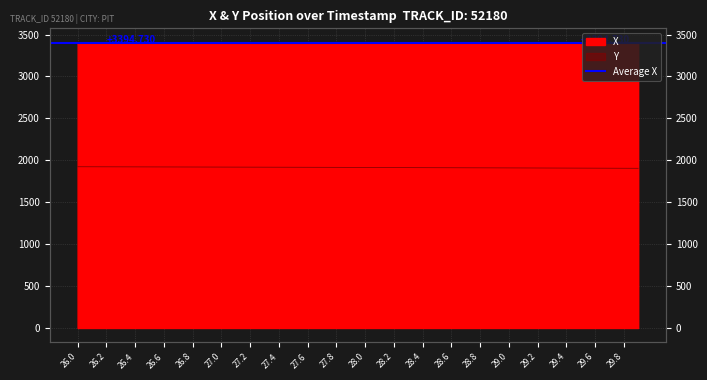

Between 26.1 and 29.1, which series saw the biggest shift?

Y